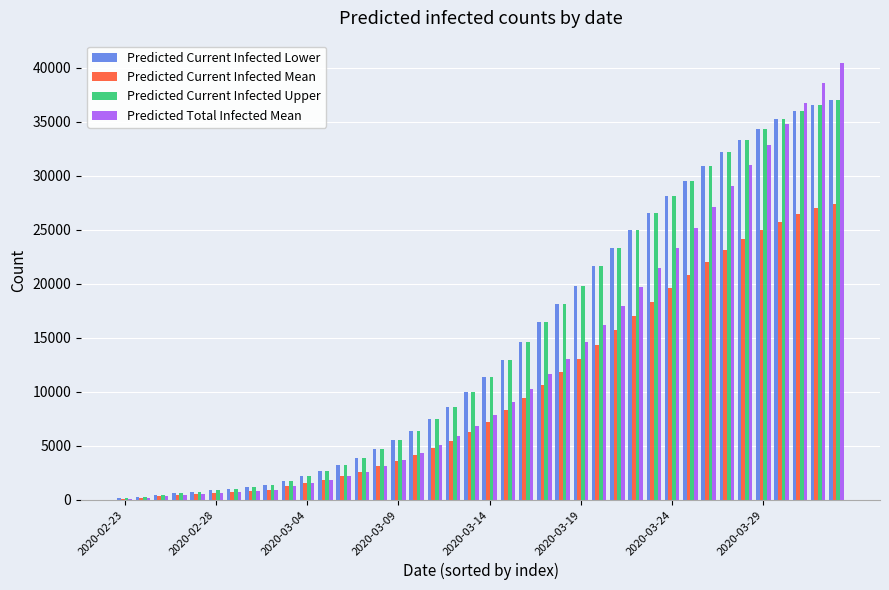

What is the maximum value for Predicted Current Infected Upper?

37017